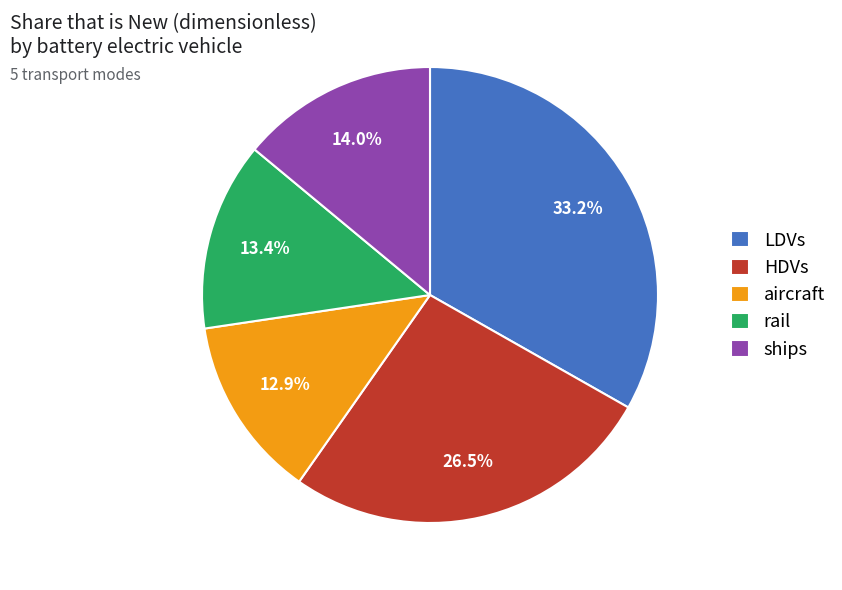

Is there any slice that represents more than half of the pie?

No